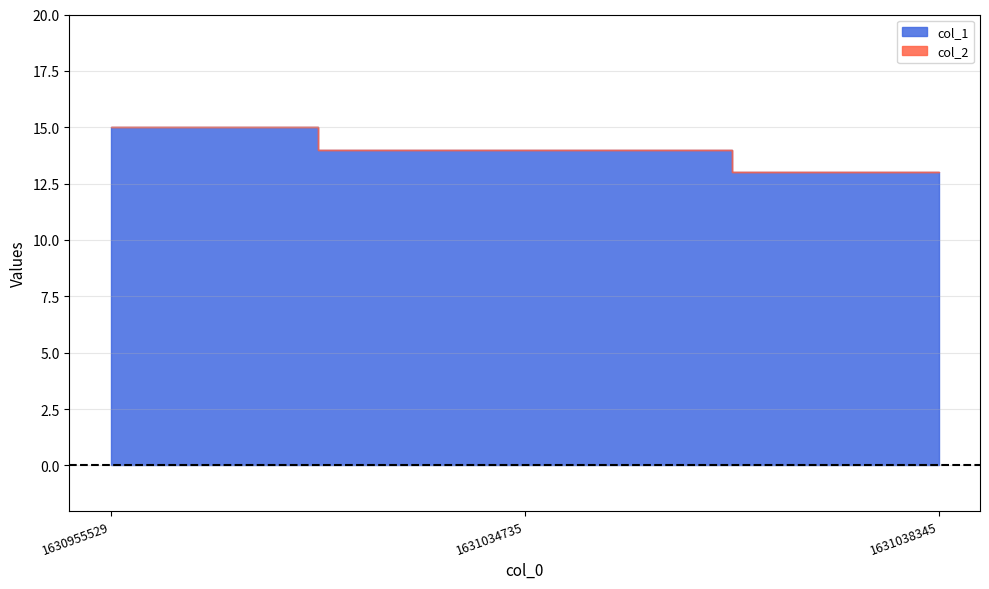

How many data points in col_1 are less than 14?

1